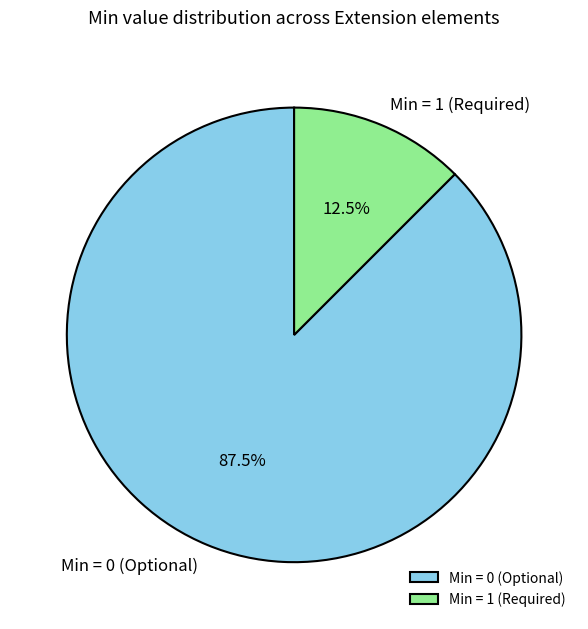

Does Min = 1 (Required) account for over 50% of the chart?

No